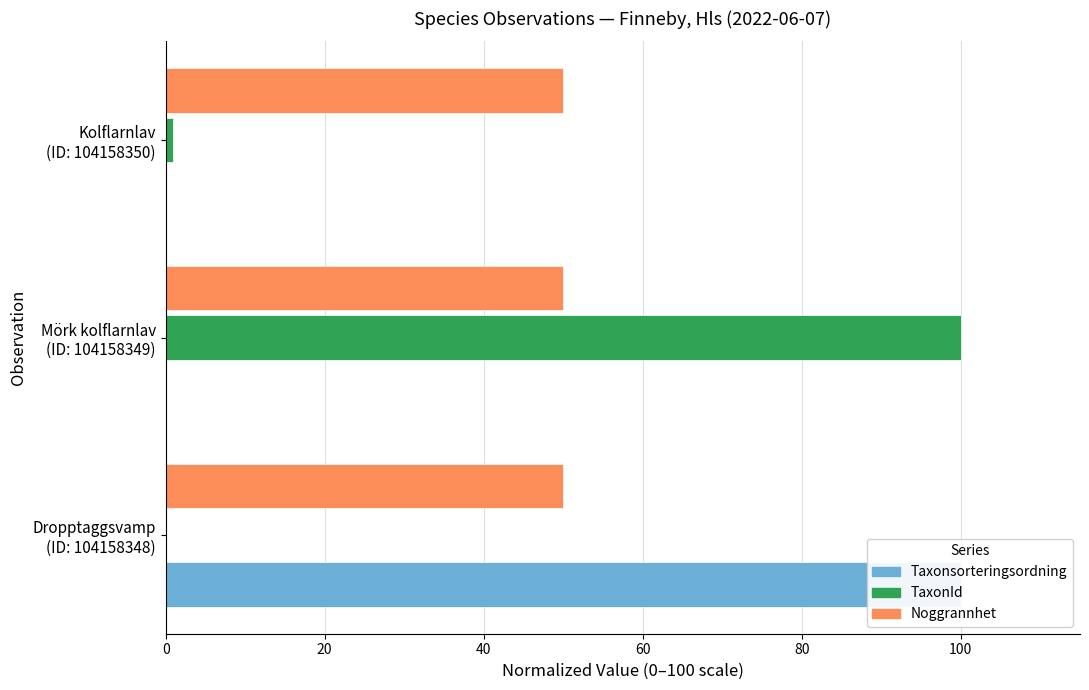

Reading right to left, what are all the values shown in this chart?

Taxonsorteringsordning: 0.0	0.0	100.0
TaxonId: 0.9	100.0	0.0
Noggrannhet: 0.2	0.2	0.2